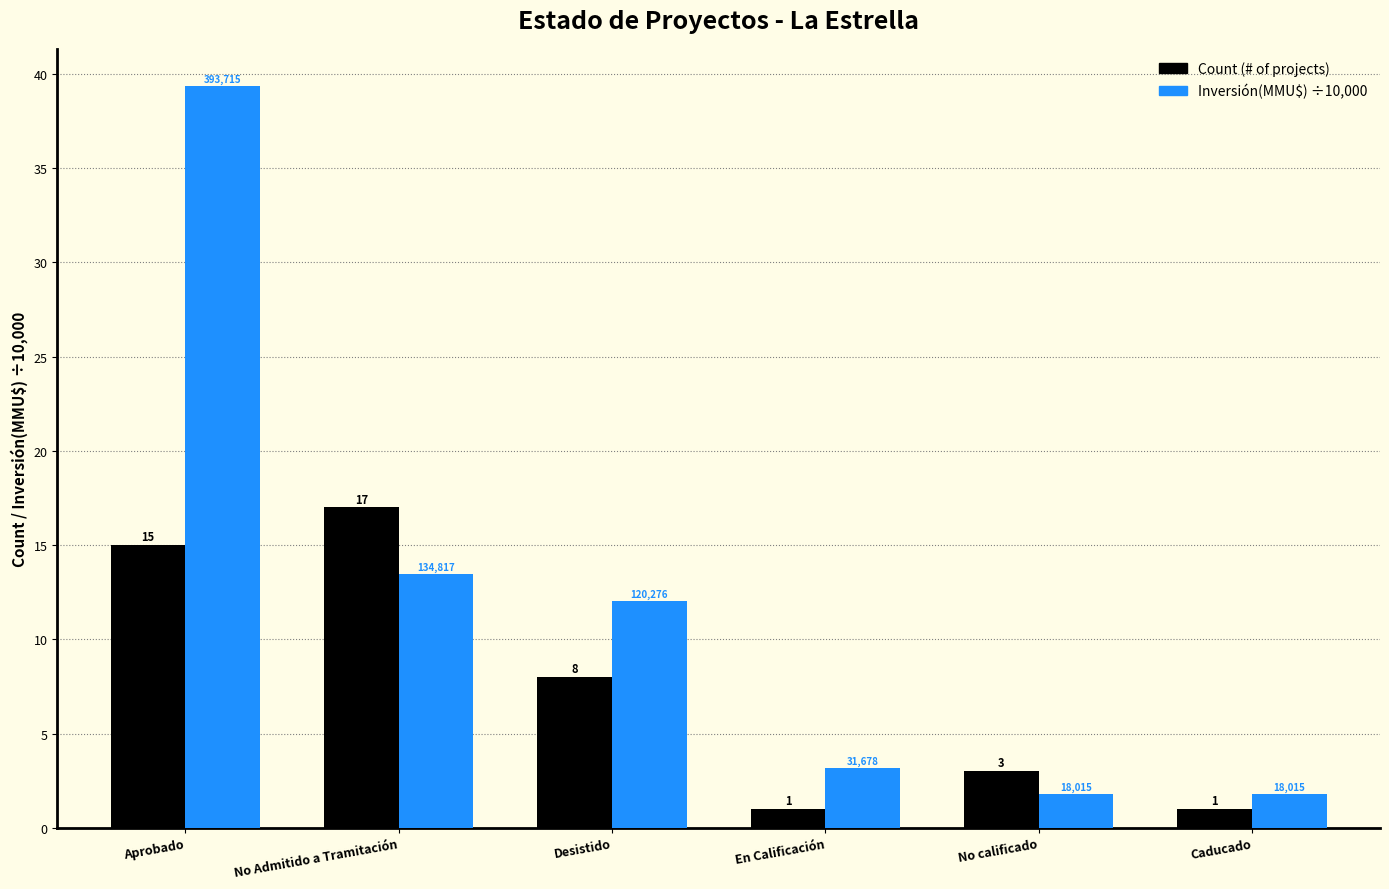

What is the minimum value shown in the chart?

1.0